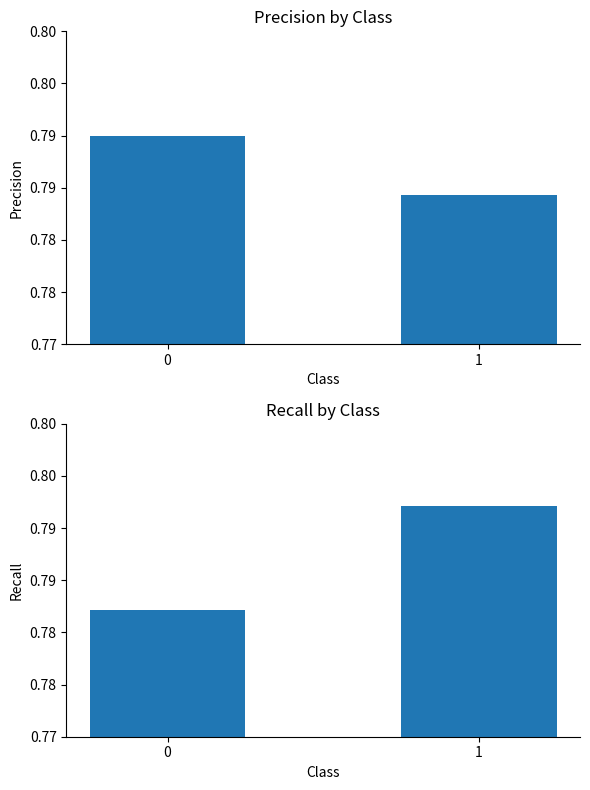

What is the approximate value of recall at 0?

0.8